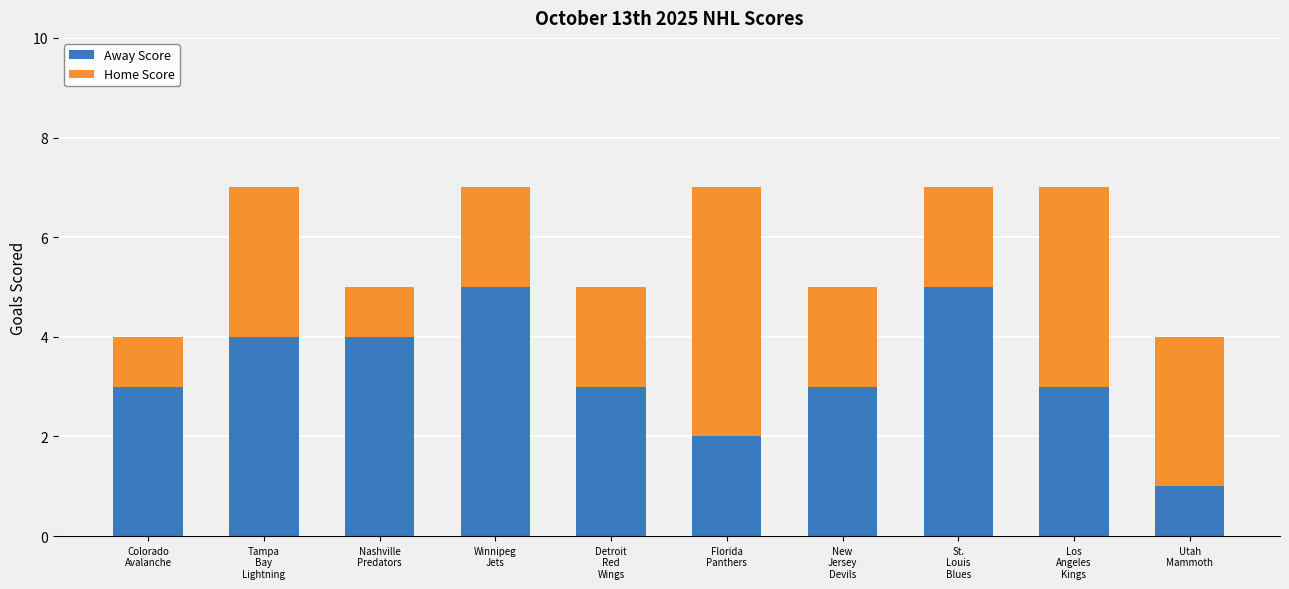

What is the maximum value for Away Score?

5